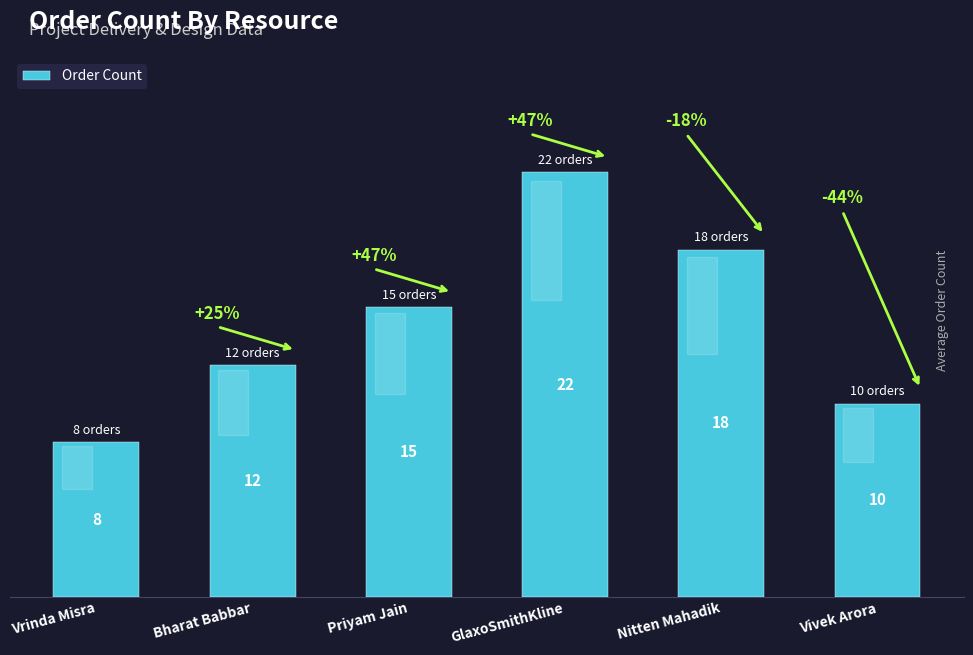

What is the maximum value shown in the chart?

22